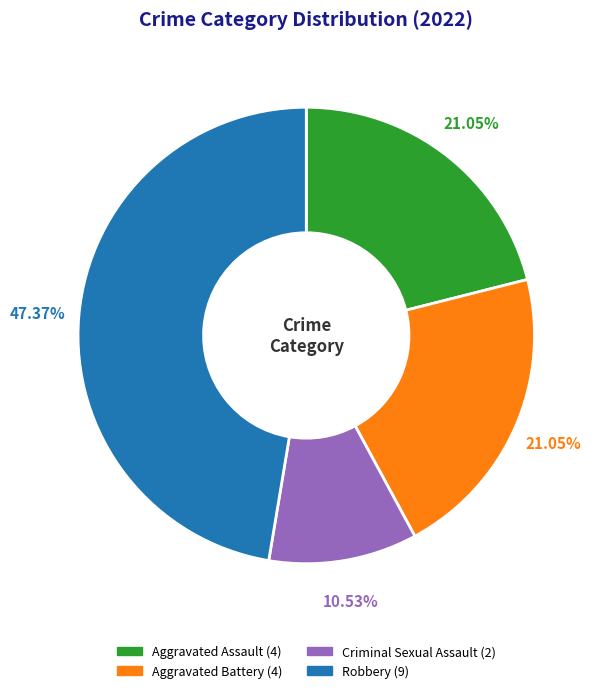

Which has a higher value, Aggravated Assault or Criminal Sexual Assault?

Aggravated Assault